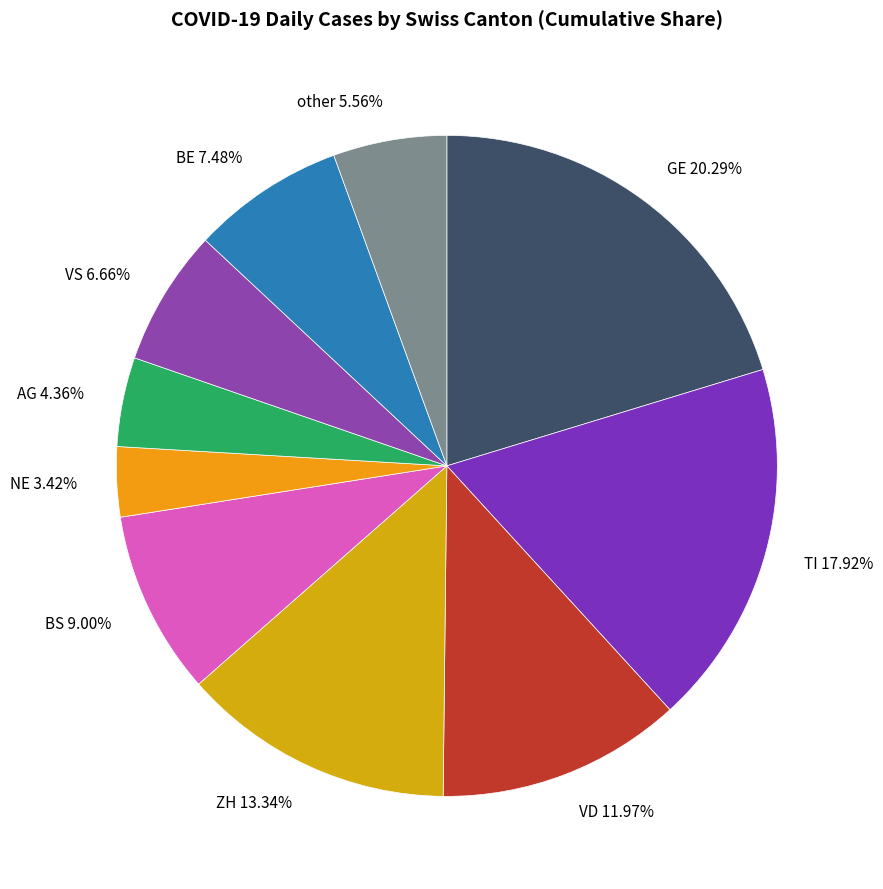

Does any single category account for the majority?

No